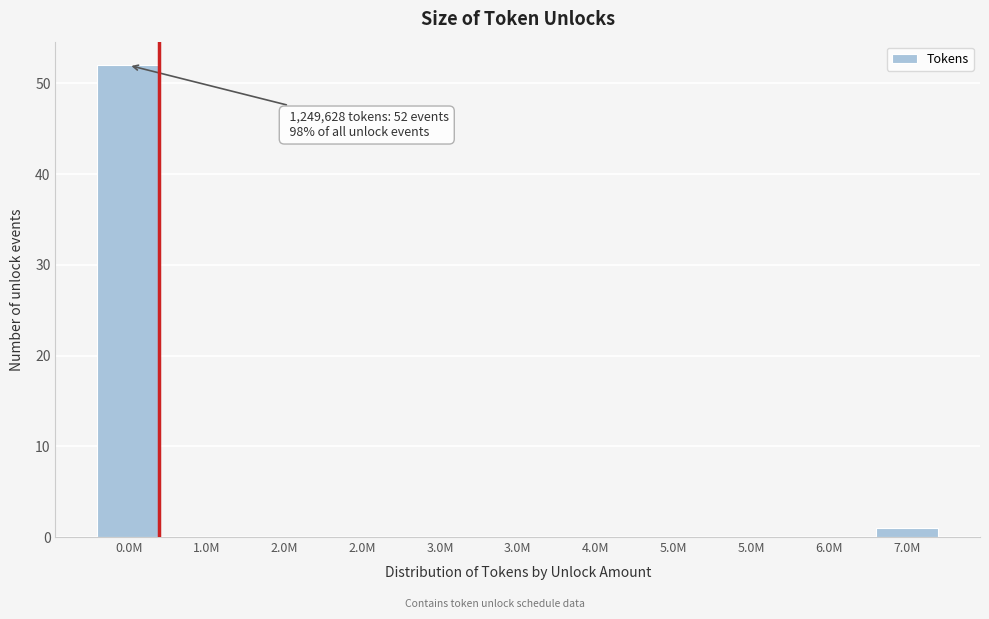

Are the bars horizontal?

No